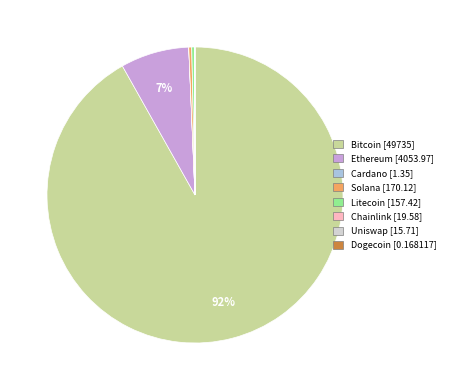

Is there a majority slice in this chart?

Yes